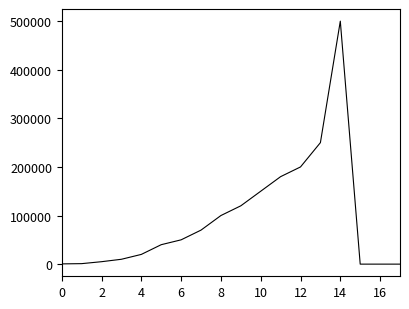

What is the greatest value displayed?

500000